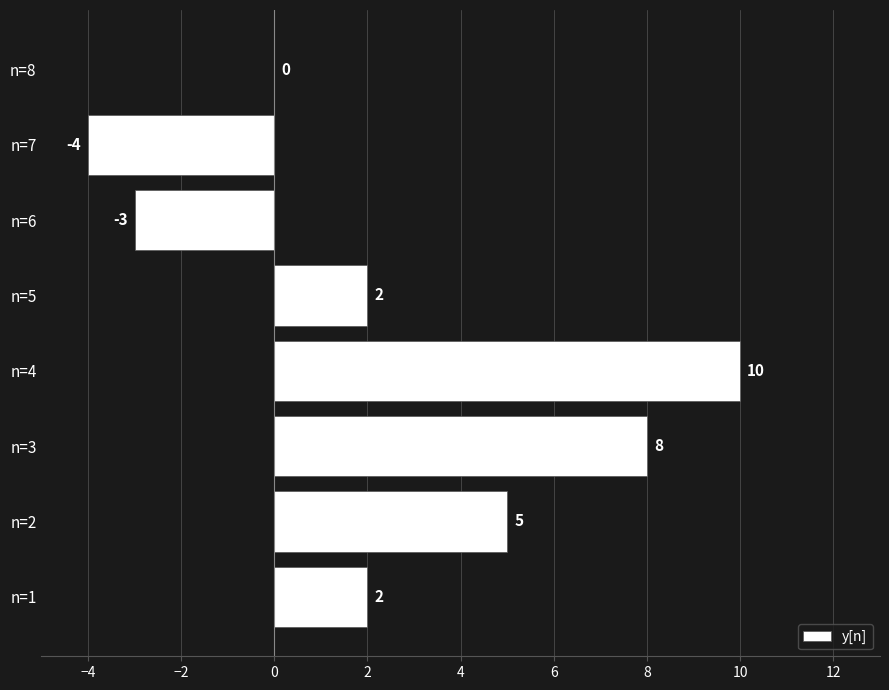

How many categories are shown in the chart?

8